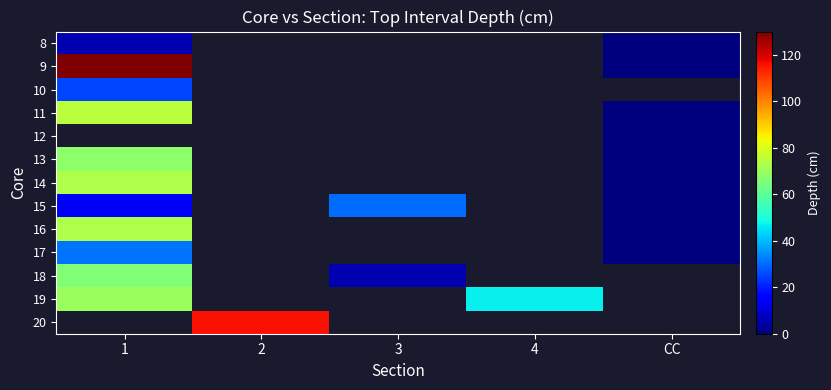

List the series in order of their peak value, highest first.

9, 11, 12, 14, 16, 19, 13, 15, 10, 20, 18, 17, 8